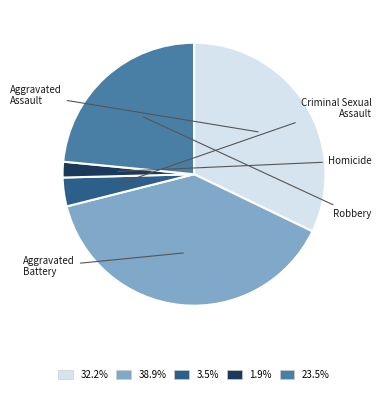

Does any single category account for the majority?

No